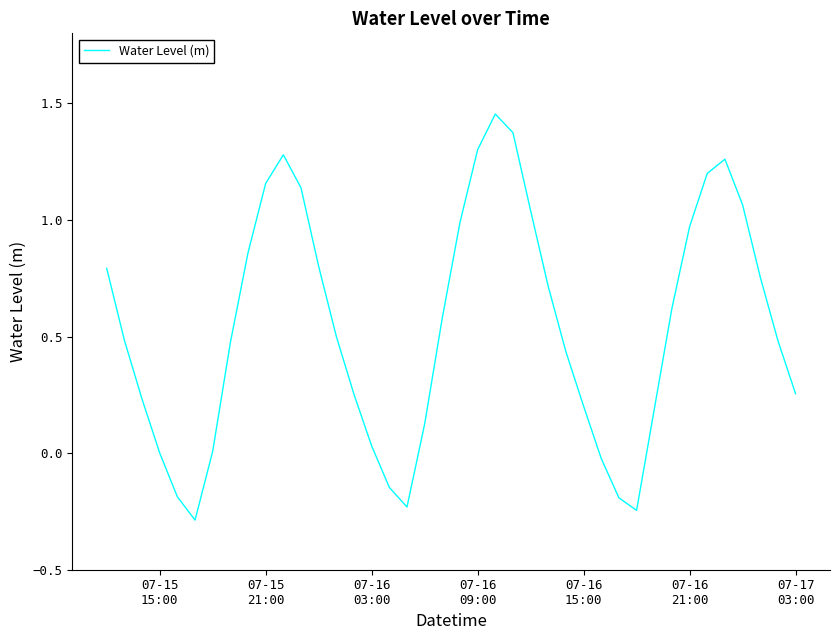

What is the smallest value displayed?

-0.3